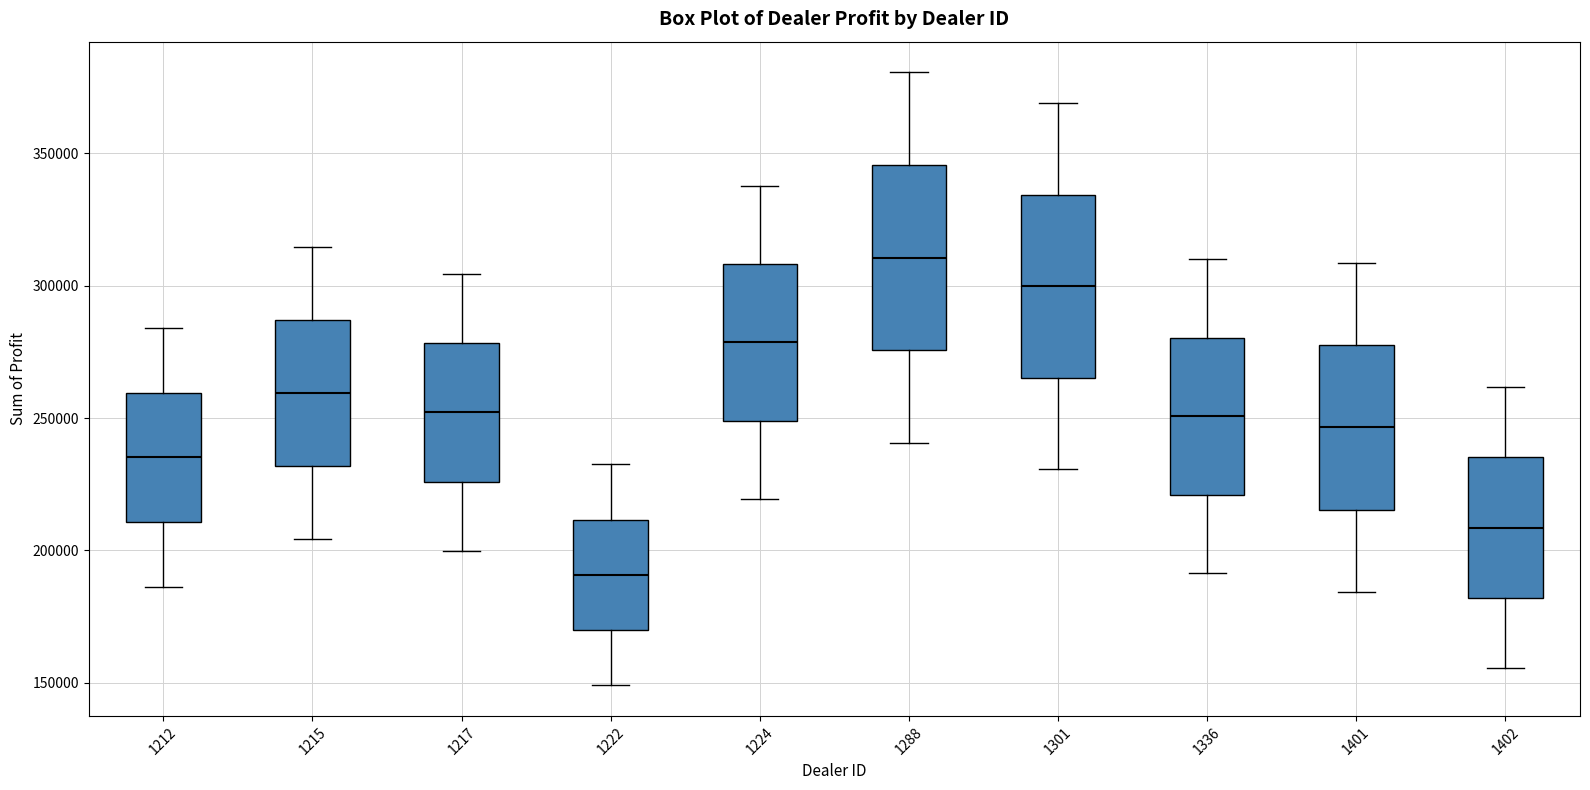

Which box's median line is the lowest?

1222